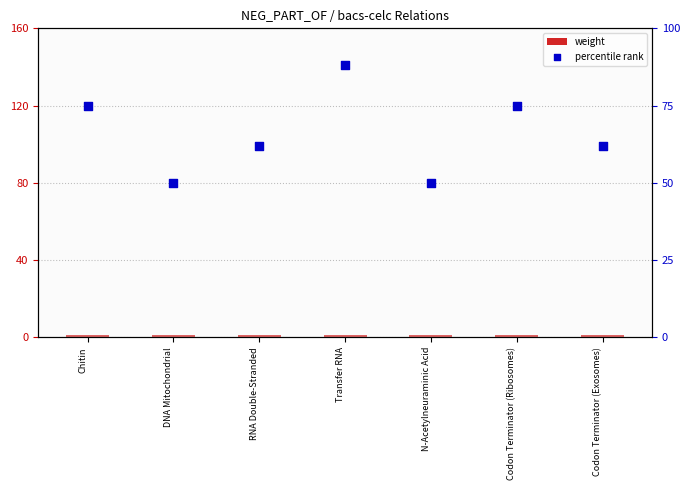

Is the value of weight at Codon Terminator (Ribosomes) greater than the value of percentile rank at Codon Terminator (Ribosomes)?

No